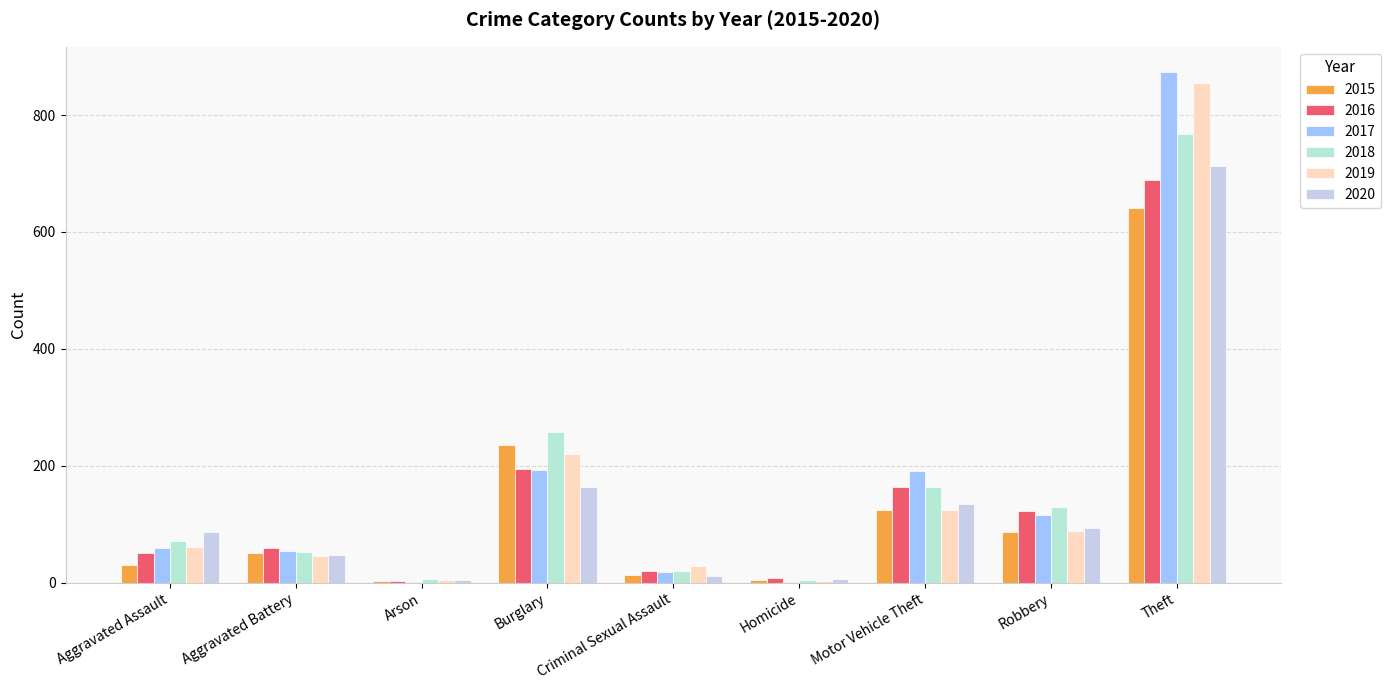

What is the difference between the 2017 values at Homicide and Robbery?

113